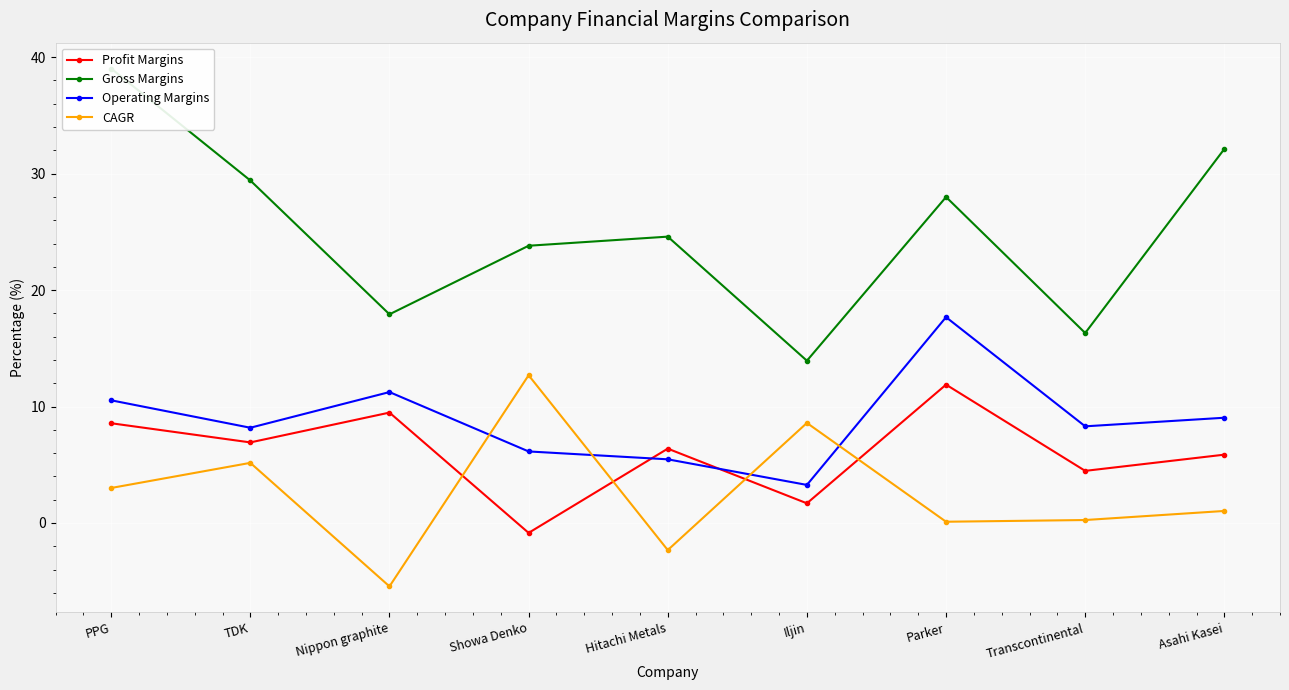

Reading left to right, what are all the values shown in this chart?

Profit Margins: PPG=8.6	TDK=6.9	Nippon graphite=9.5	Showa Denko=-0.9	Hitachi Metals=6.4	Iljin=1.7	Parker=11.9	Transcontinental=4.5	Asahi Kasei=5.9
Gross Margins: PPG=39.0	TDK=29.4	Nippon graphite=17.9	Showa Denko=23.8	Hitachi Metals=24.6	Iljin=13.9	Parker=28.0	Transcontinental=16.3	Asahi Kasei=32.1
Operating Margins: PPG=10.5	TDK=8.2	Nippon graphite=11.2	Showa Denko=6.1	Hitachi Metals=5.5	Iljin=3.3	Parker=17.7	Transcontinental=8.3	Asahi Kasei=9.0
CAGR: PPG=3.0	TDK=5.2	Nippon graphite=-5.4	Showa Denko=12.7	Hitachi Metals=-2.3	Iljin=8.6	Parker=0.1	Transcontinental=0.3	Asahi Kasei=1.0